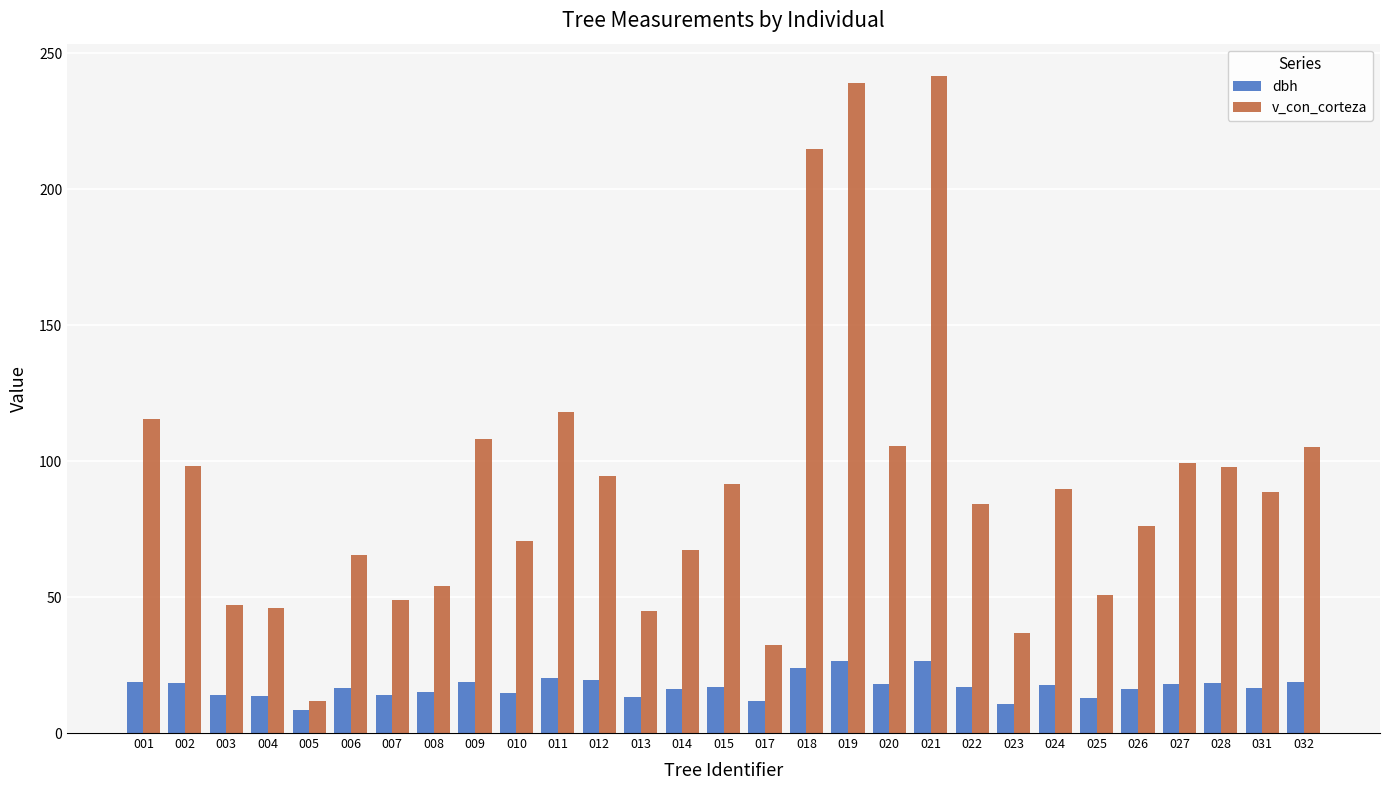

True or false: dbh has a value of 27.9 at 012.

False